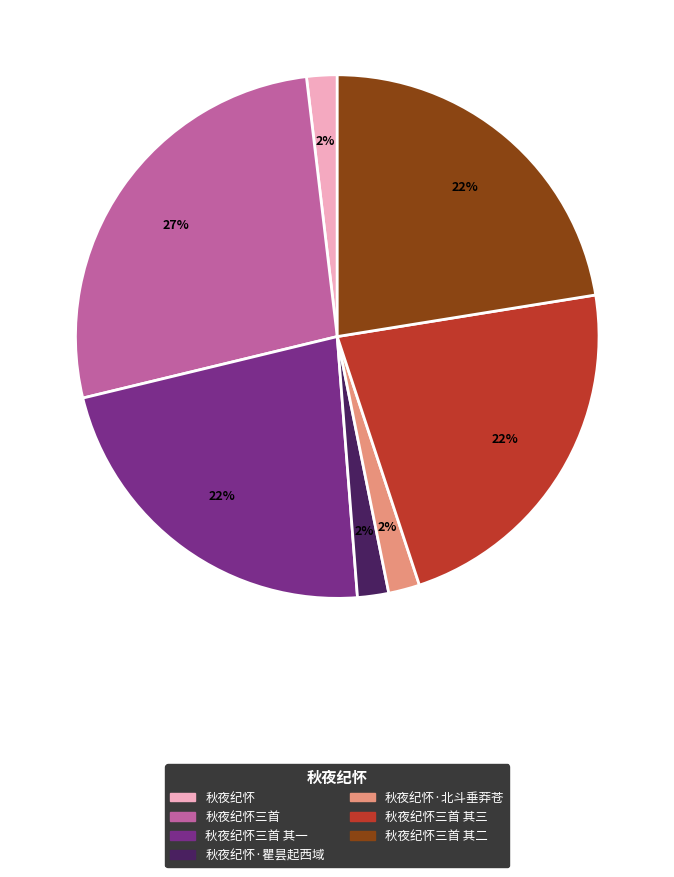

To the nearest percent, what is the average slice percentage?

14%